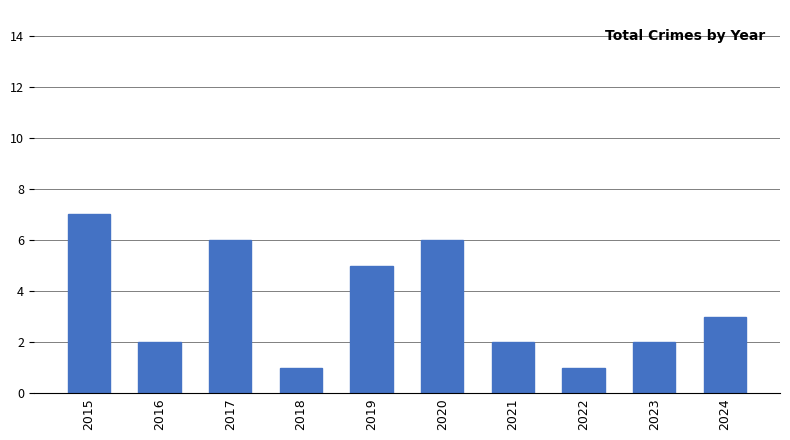

What is the average value?

4